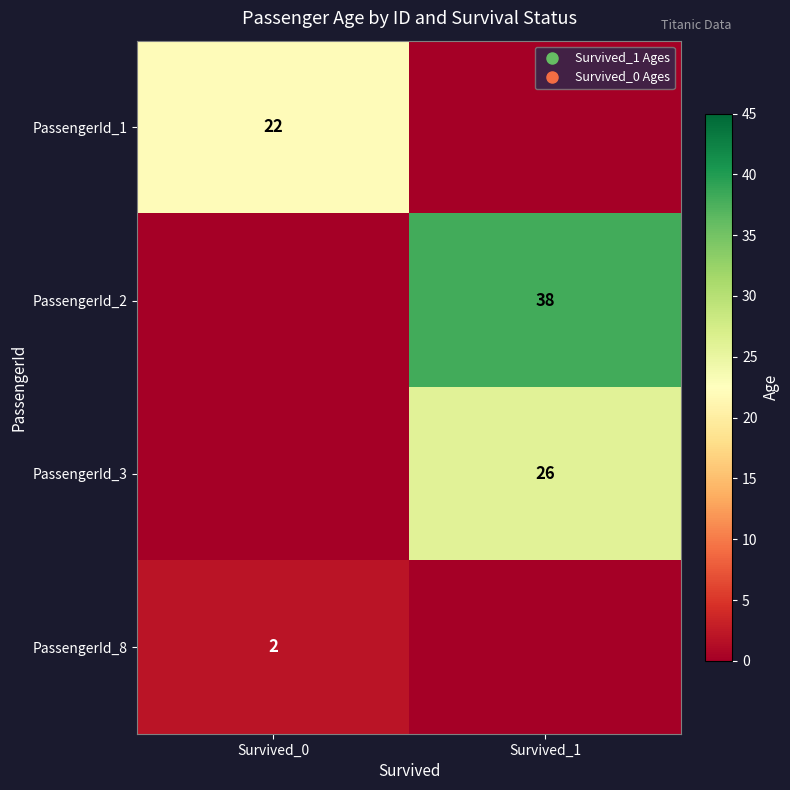

How many PassengerId_2 values are between 0 and 38?

2